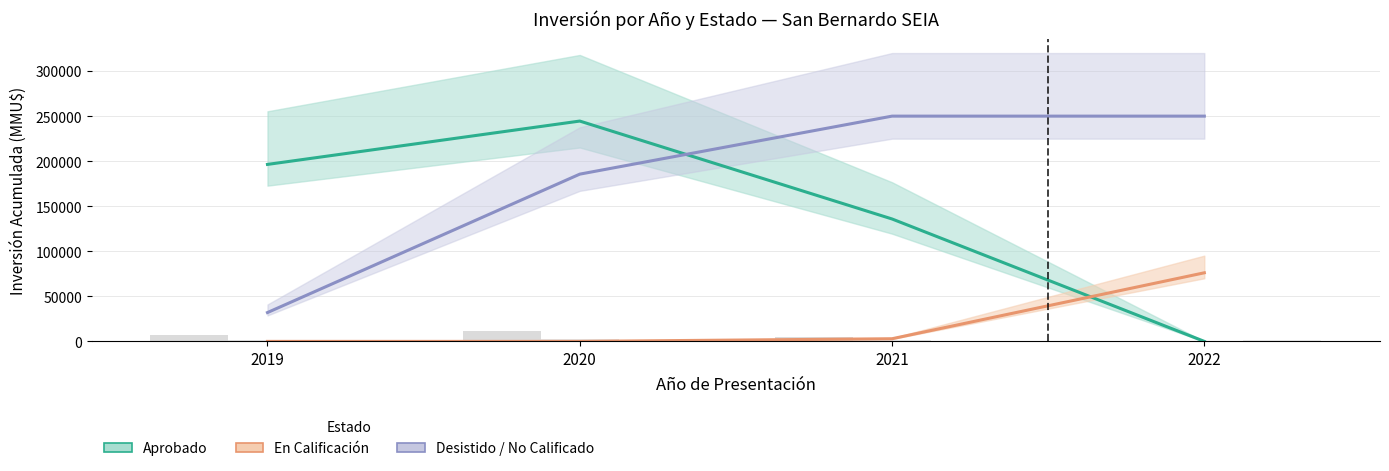

What is the average value of the Desistido / No Calificado series?

179404